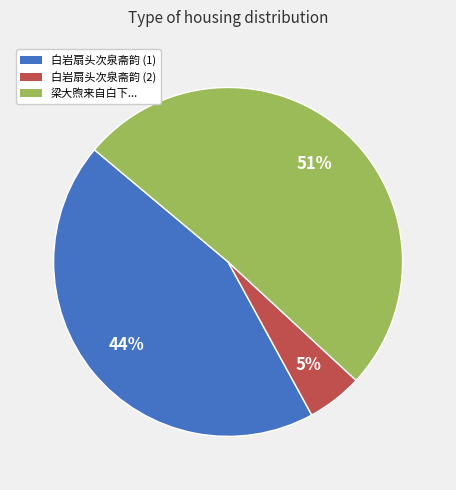

True or false: 白岩扇头次泉斋韵 (1) accounts for 34% of the total.

False